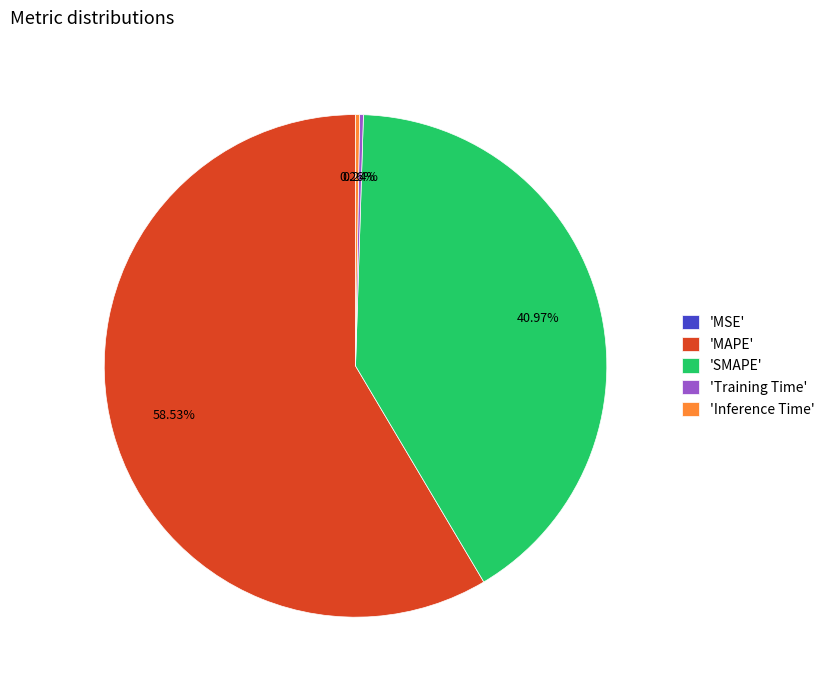

Which slice represents more than half of the pie?

'MAPE'